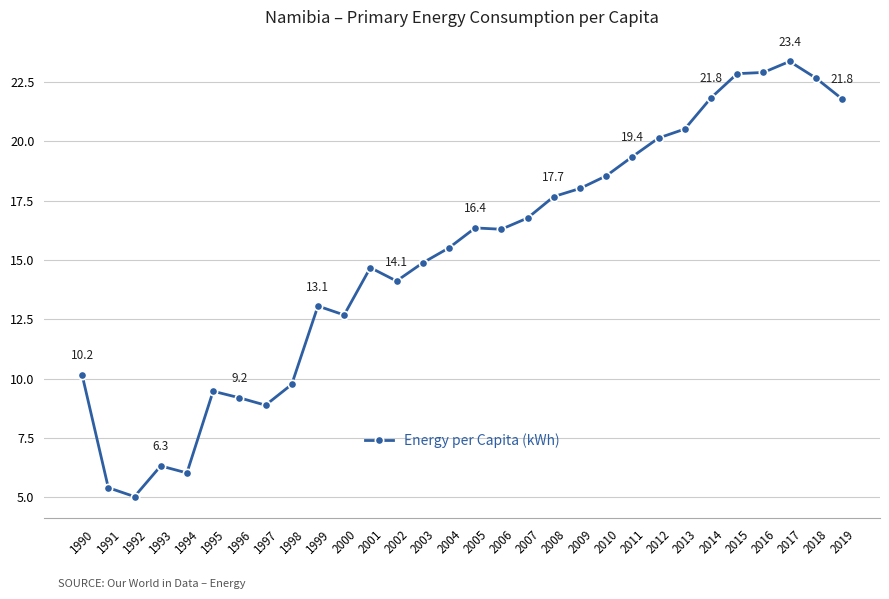

Does the chart display data point markers on the line(s)?

Yes